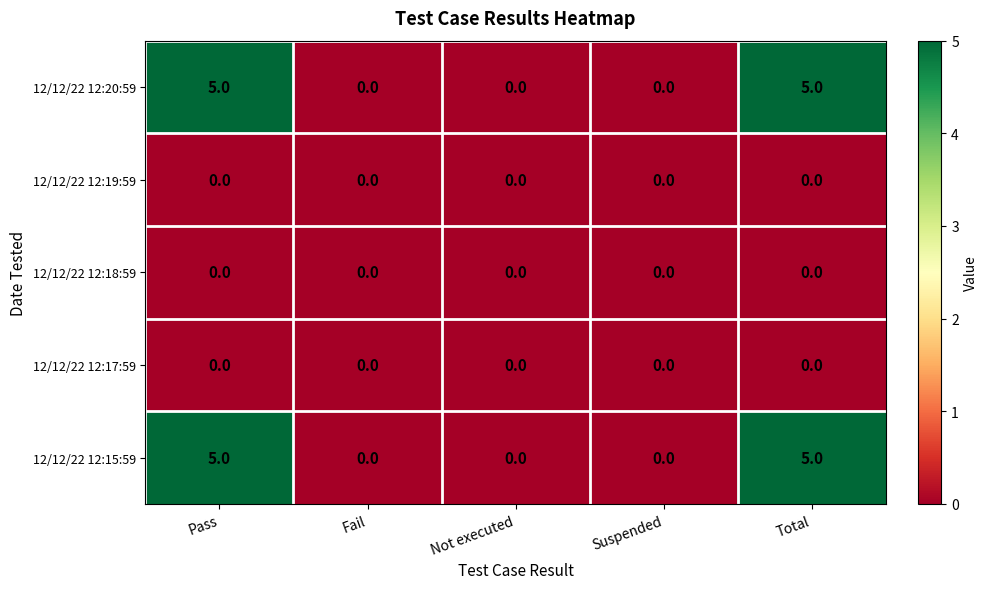

Is it true that 12/12/22 12:20:59 equals 5 at Total?

True